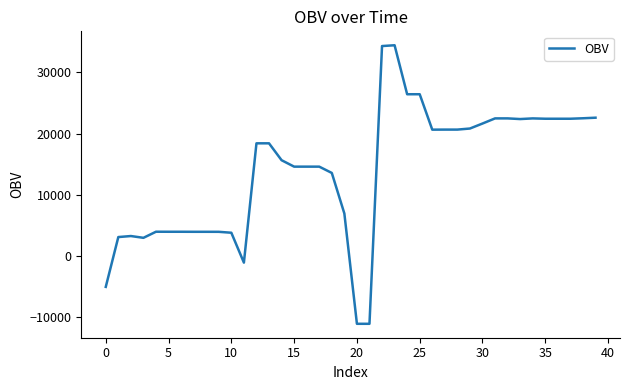

What is the maximum value shown in the chart?

34452.6